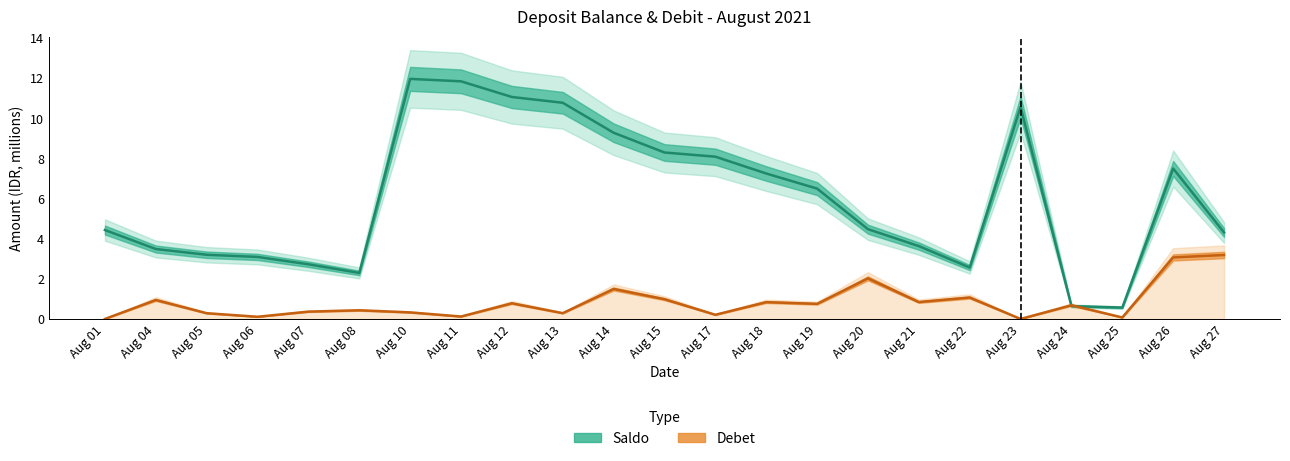

What position from the right is 20?

3